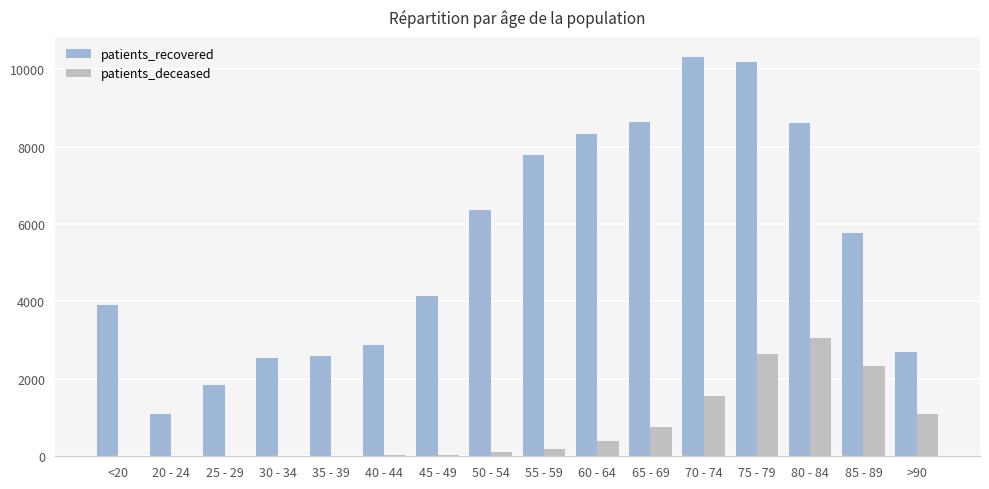

What is the sum of the patients_deceased values at 45 - 49 and 40 - 44?

66